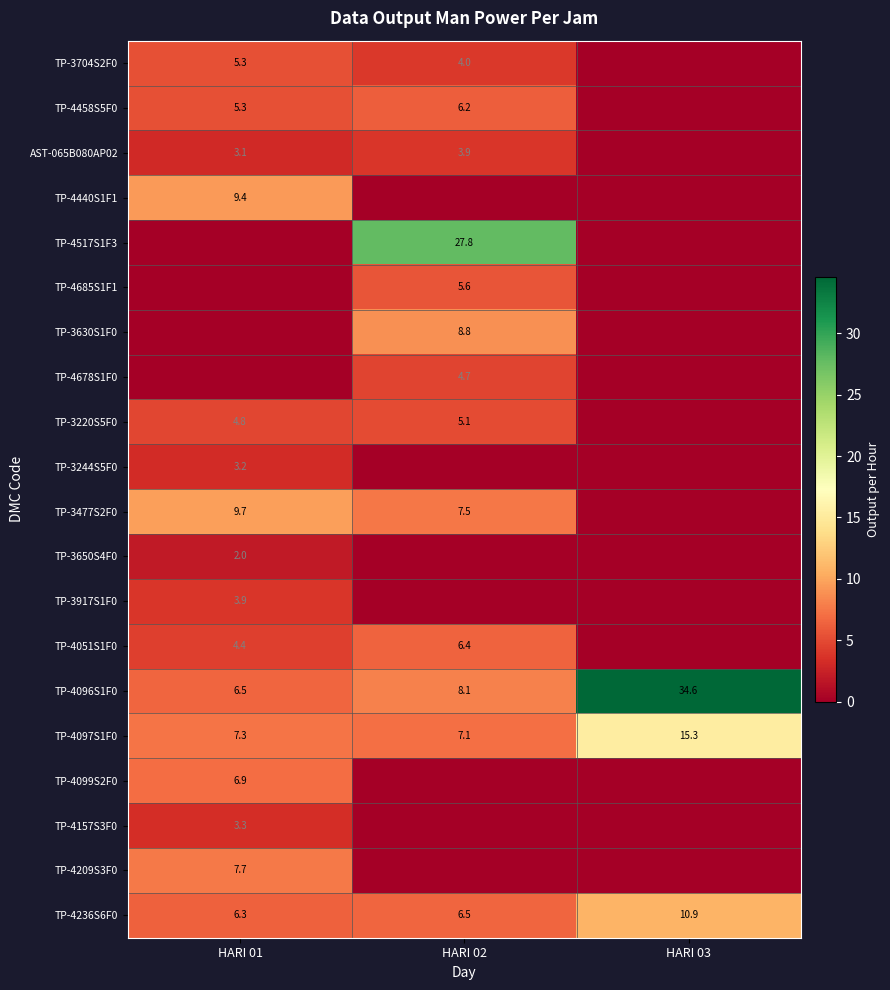

How many categories are shown in the chart?

3